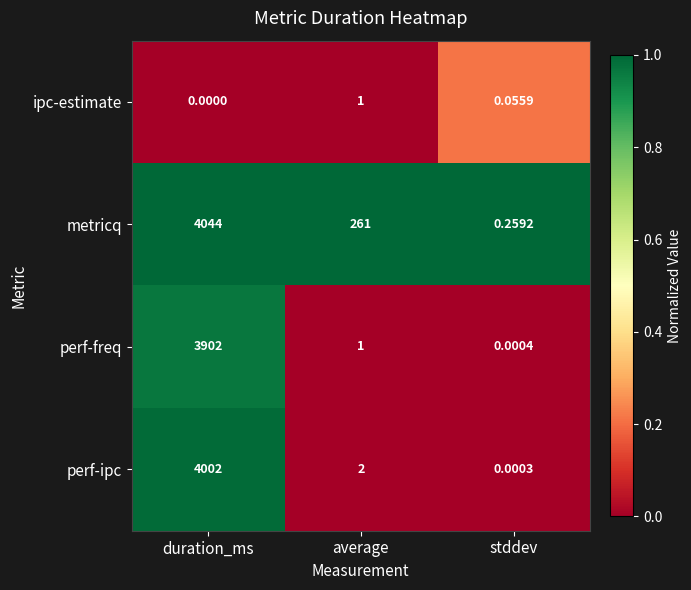

Which category has the highest value across all series?

duration_ms